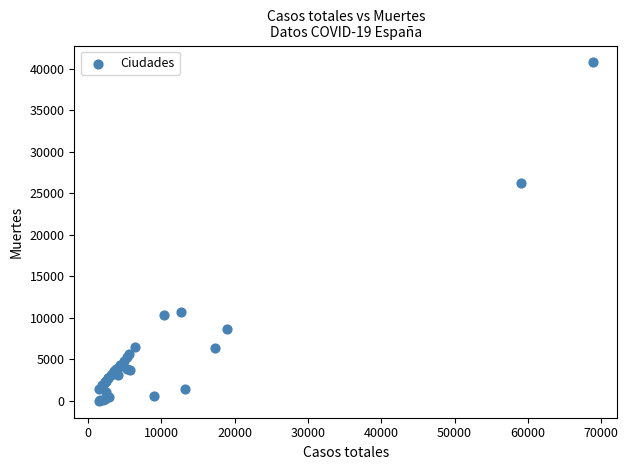

What Y value in the scatter plot is closest to 20383?

26203